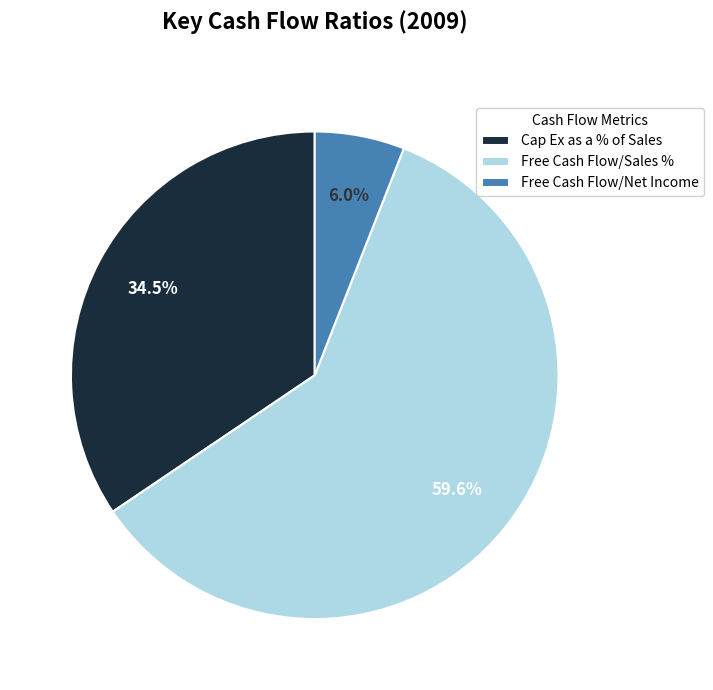

To the nearest percent, what is the average slice percentage?

33%